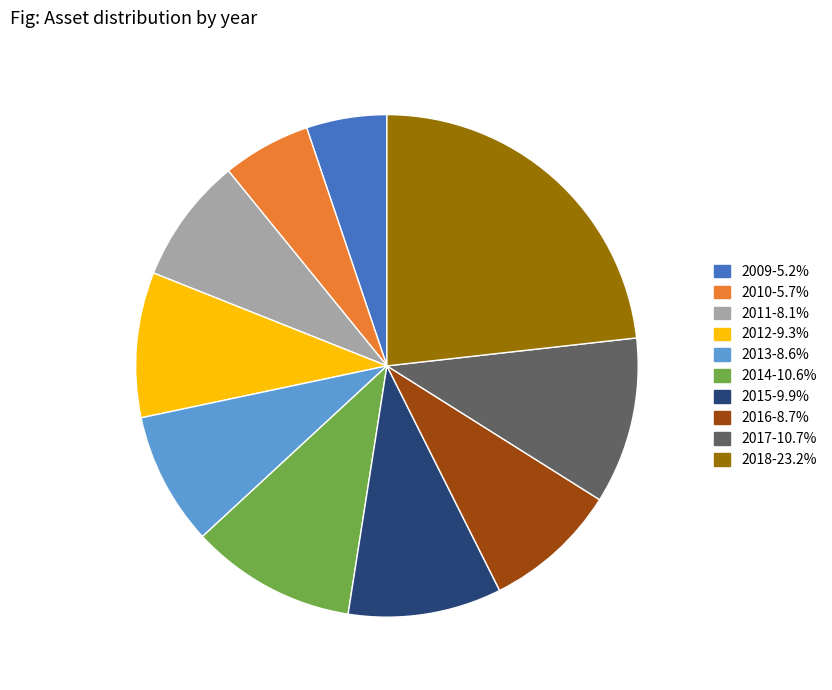

Combined, do 2014 and 2016 account for over 50%?

No